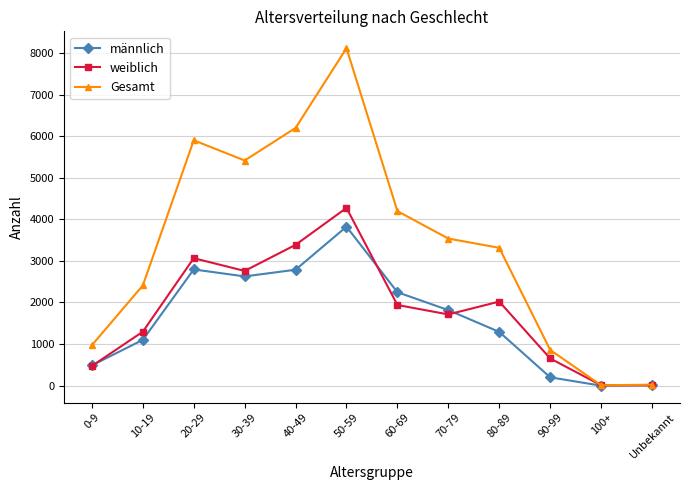

True or false: männlich has more than 0 points higher than both neighbors.

True